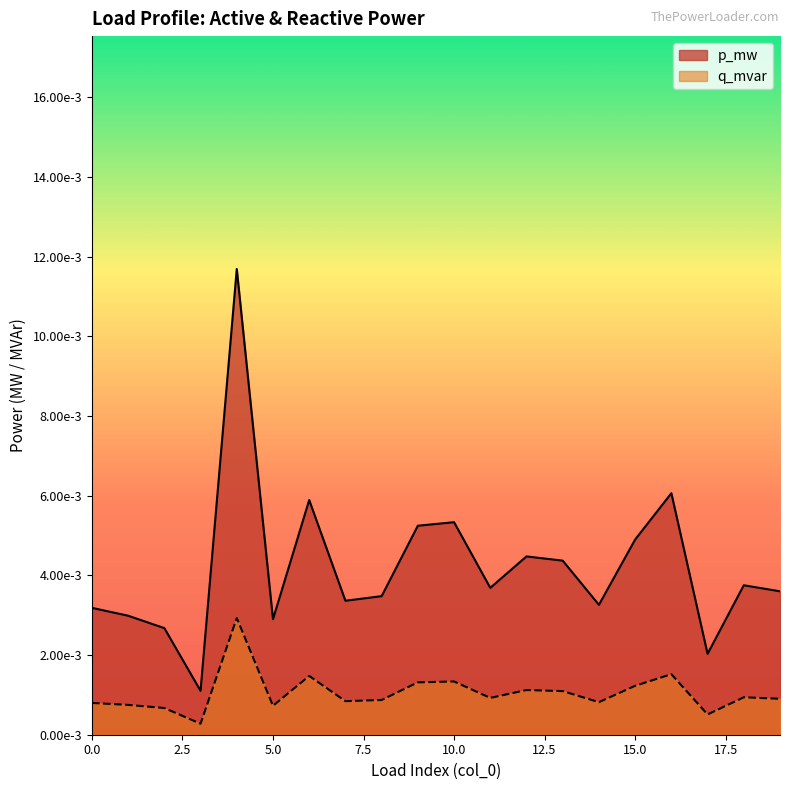

How many interior local valleys (lower than both neighbors) does the data have?

6